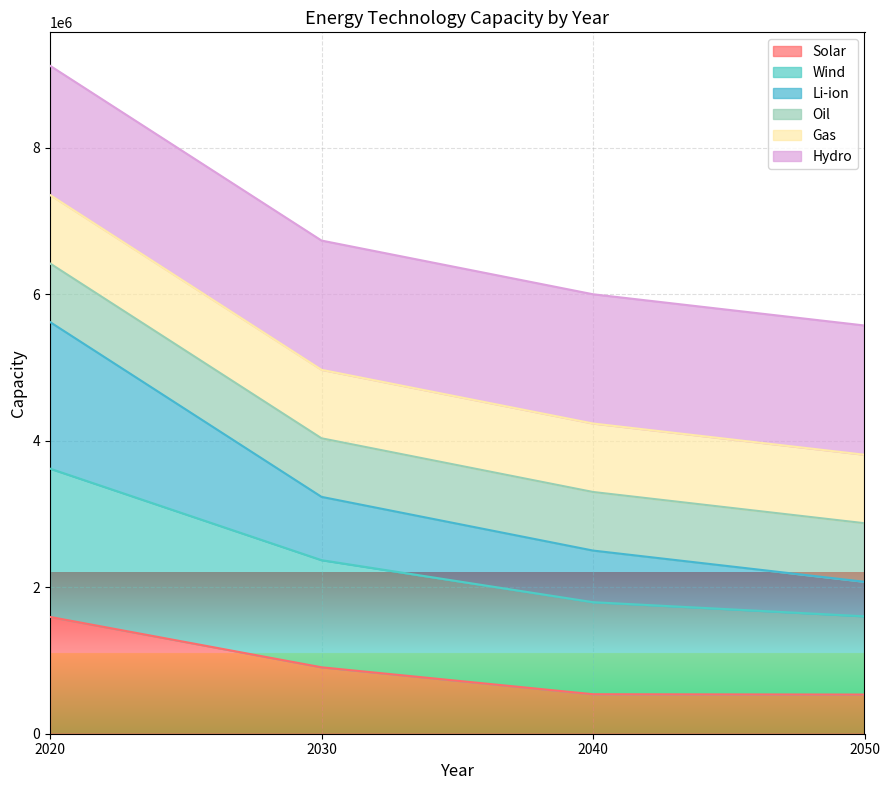

At which category is the sum across all series the highest?

2020